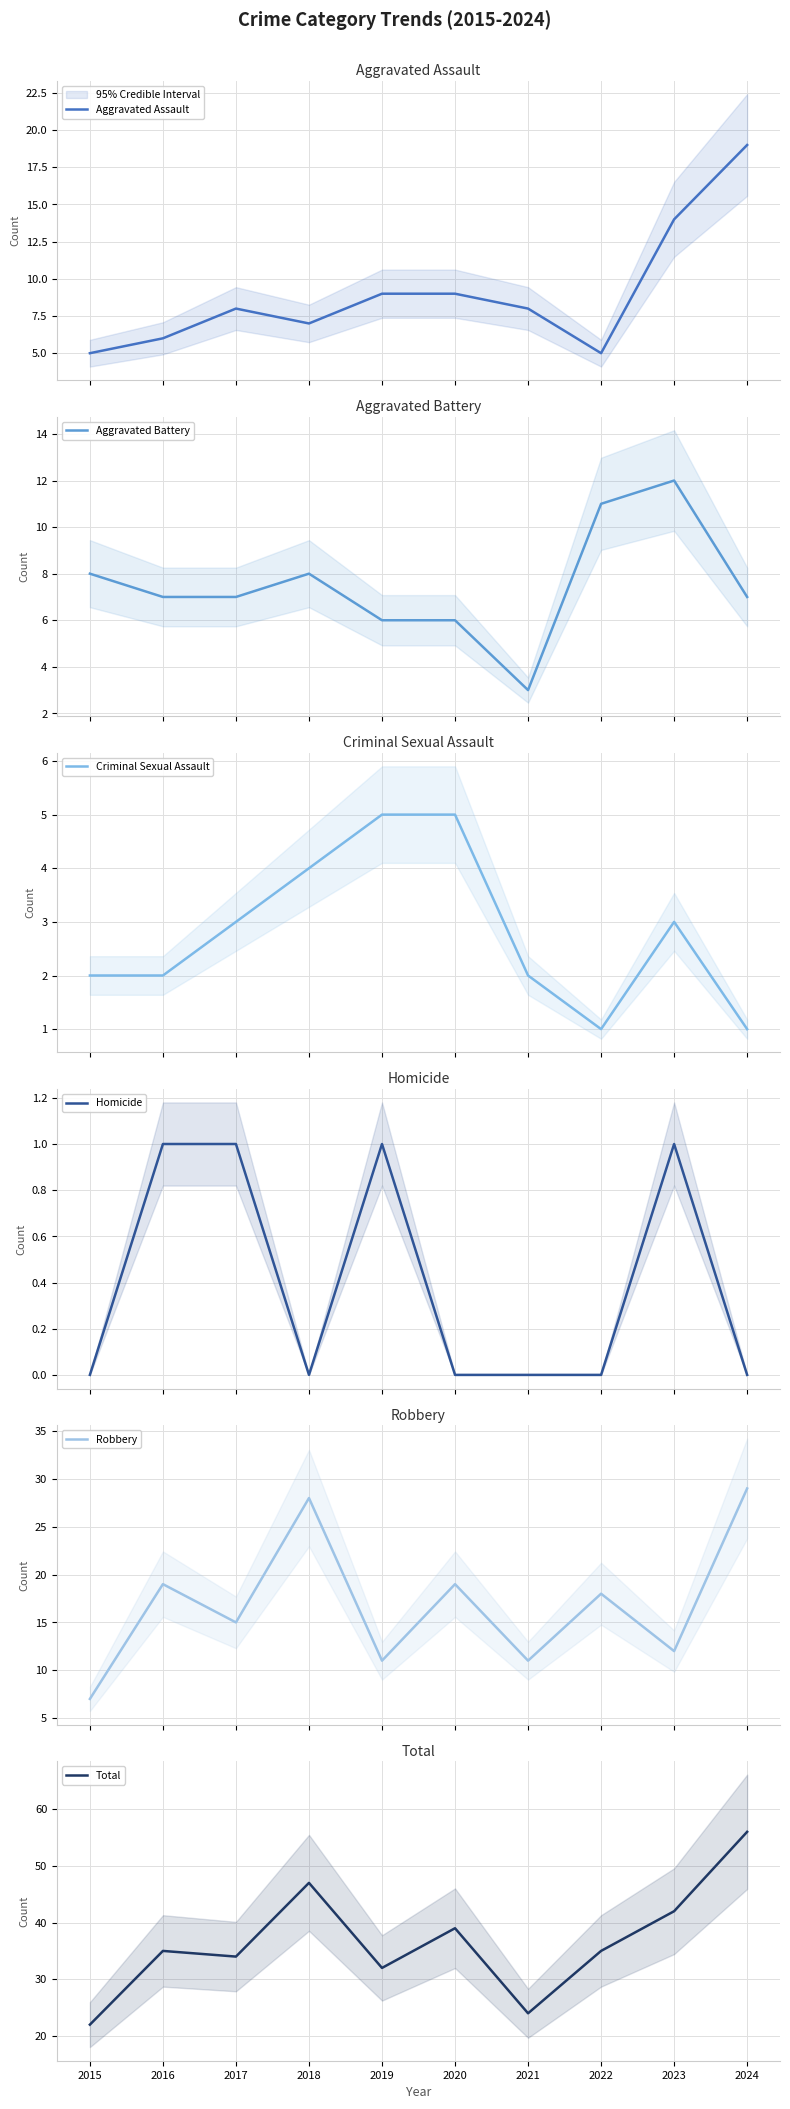

What is the average value of the Criminal Sexual Assault series?

3